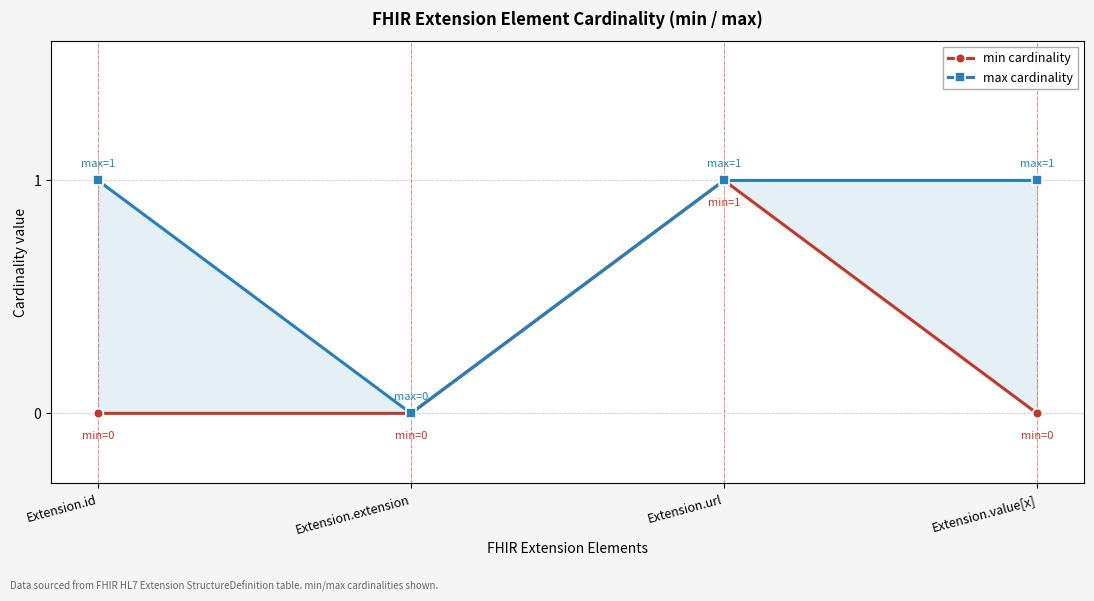

How many data points in max cardinality are less than 1?

1